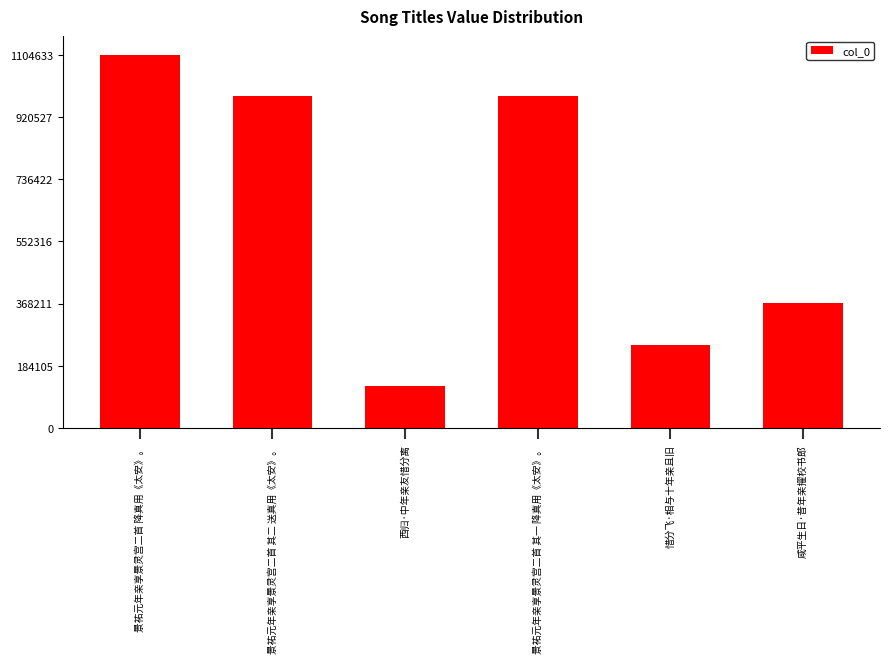

Between 咸平生日·昔年亲擢校书郎 and 景祐元年亲享景灵宫二首 其一 降真用《太安》。, which is larger?

景祐元年亲享景灵宫二首 其一 降真用《太安》。